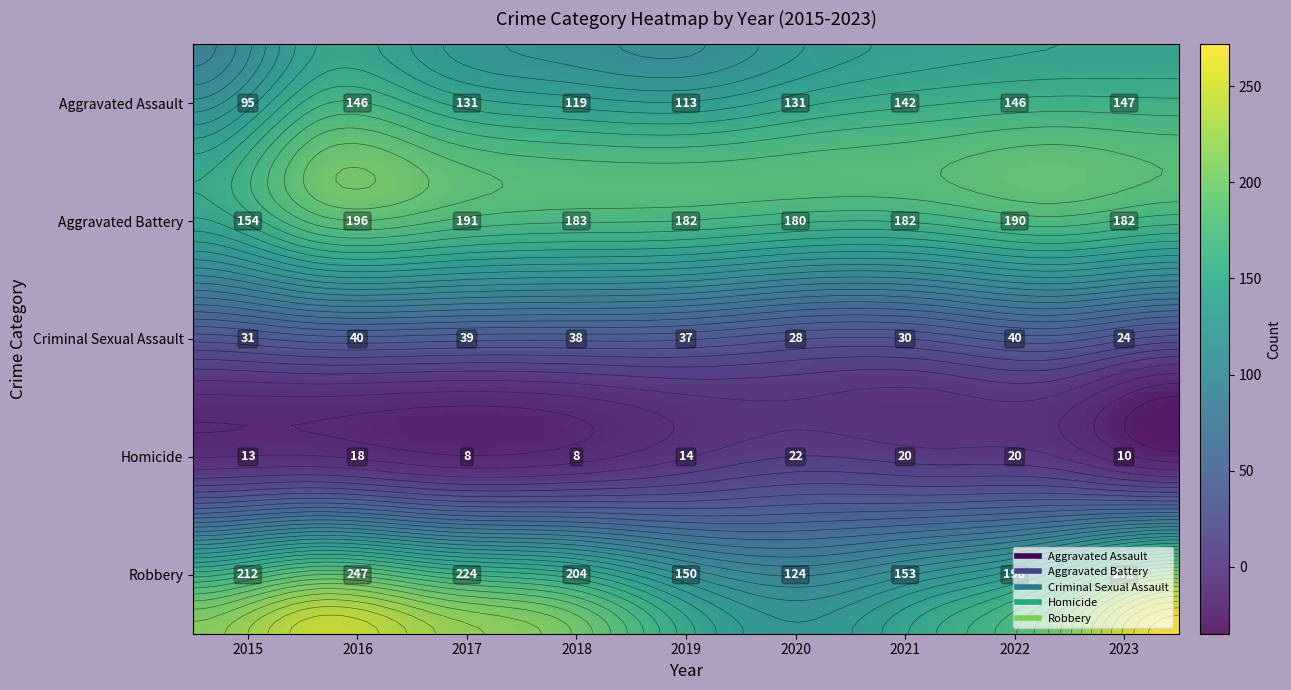

Which label corresponds to the smallest value in the chart?

2017